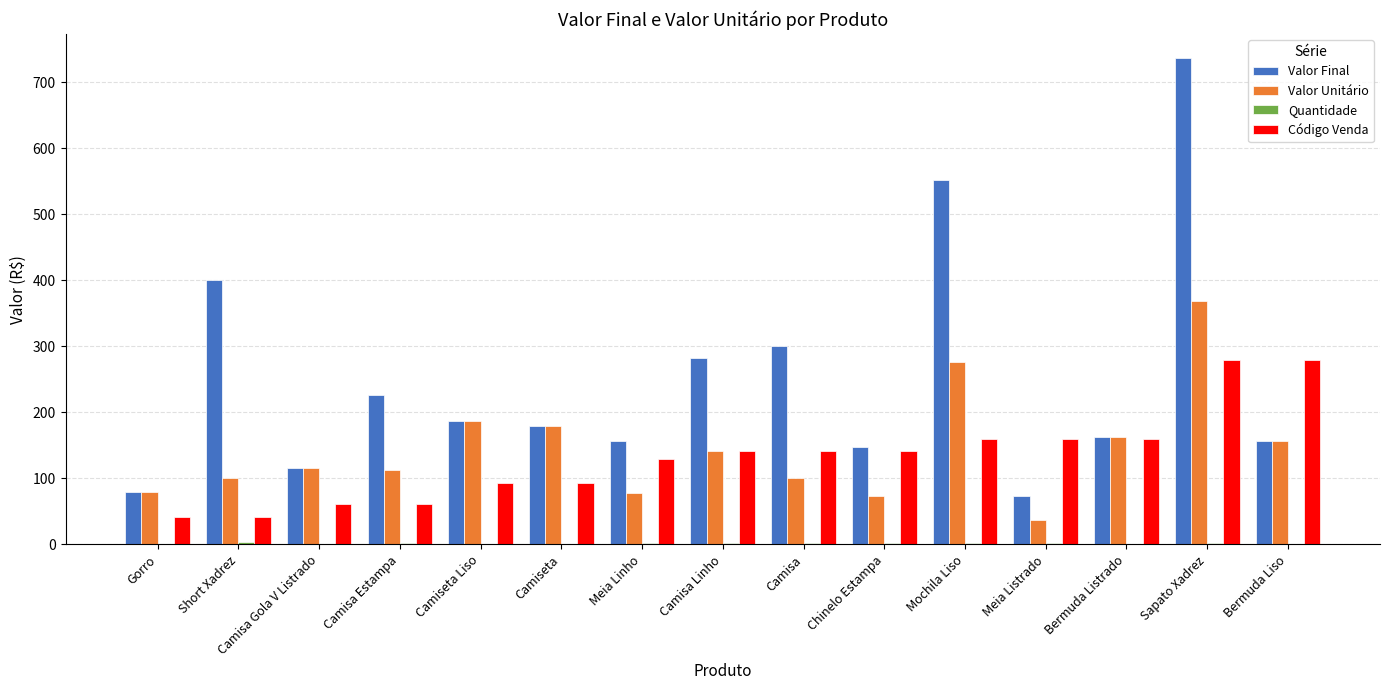

Which series has the widest spread of values?

Valor Final